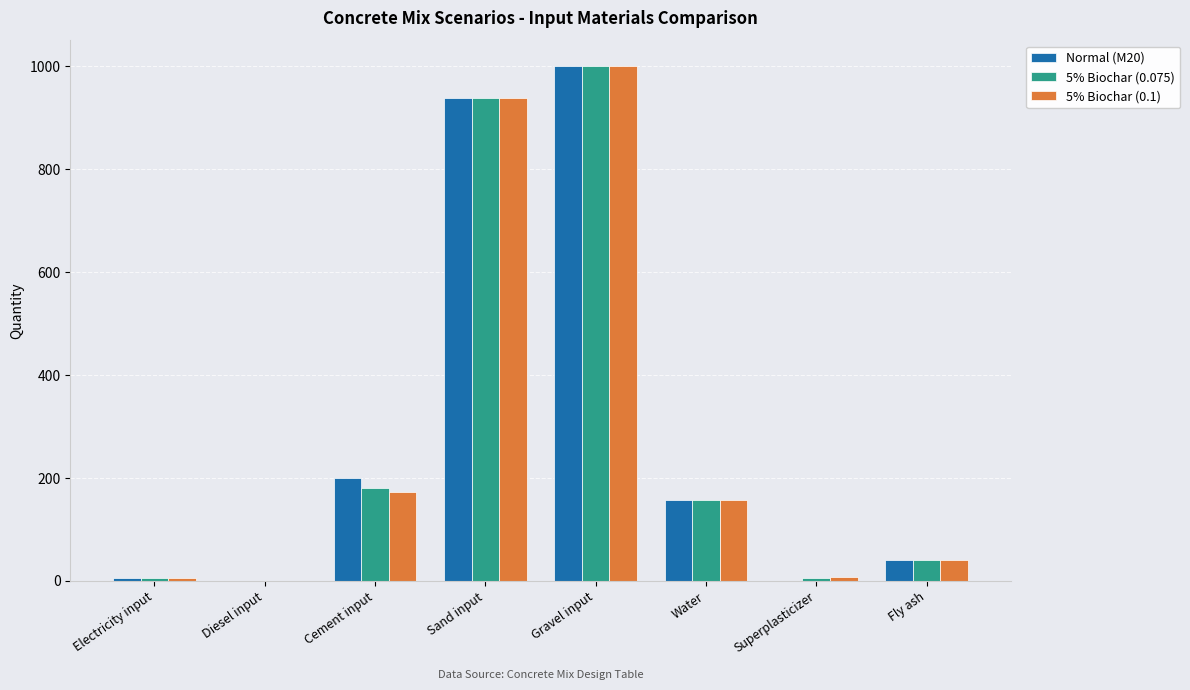

Which category has the highest value across all series?

Gravel input